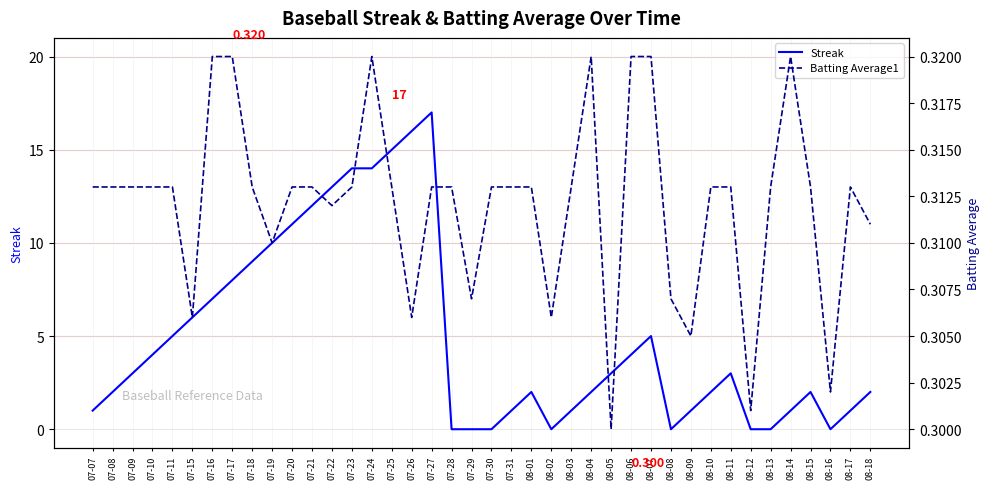

At which label does Streak reach its peak?

07-27